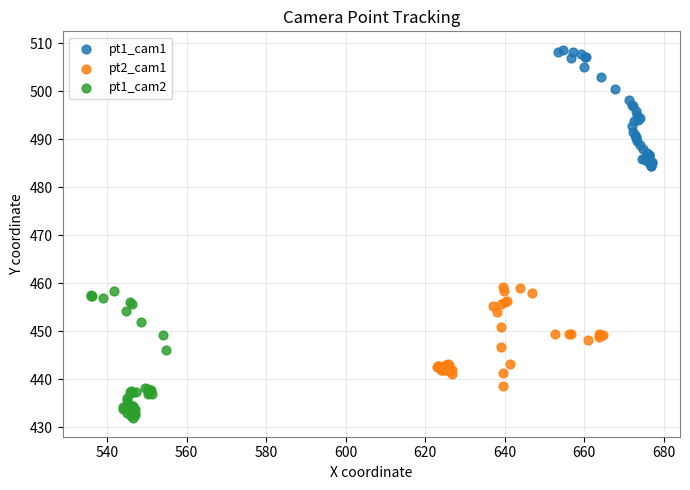

Which series has the widest spread of Y values?

pt1_cam2